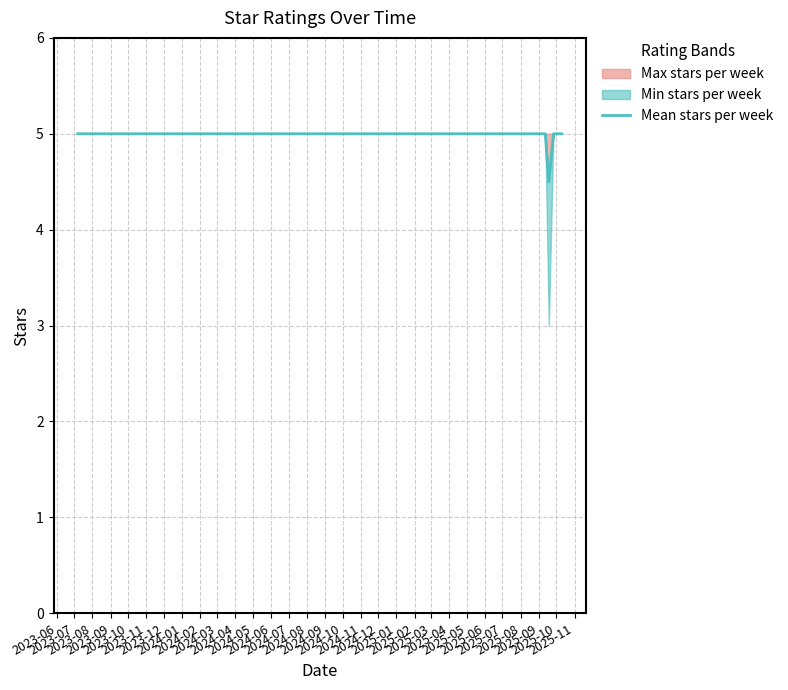

What is the greatest value displayed?

5.0